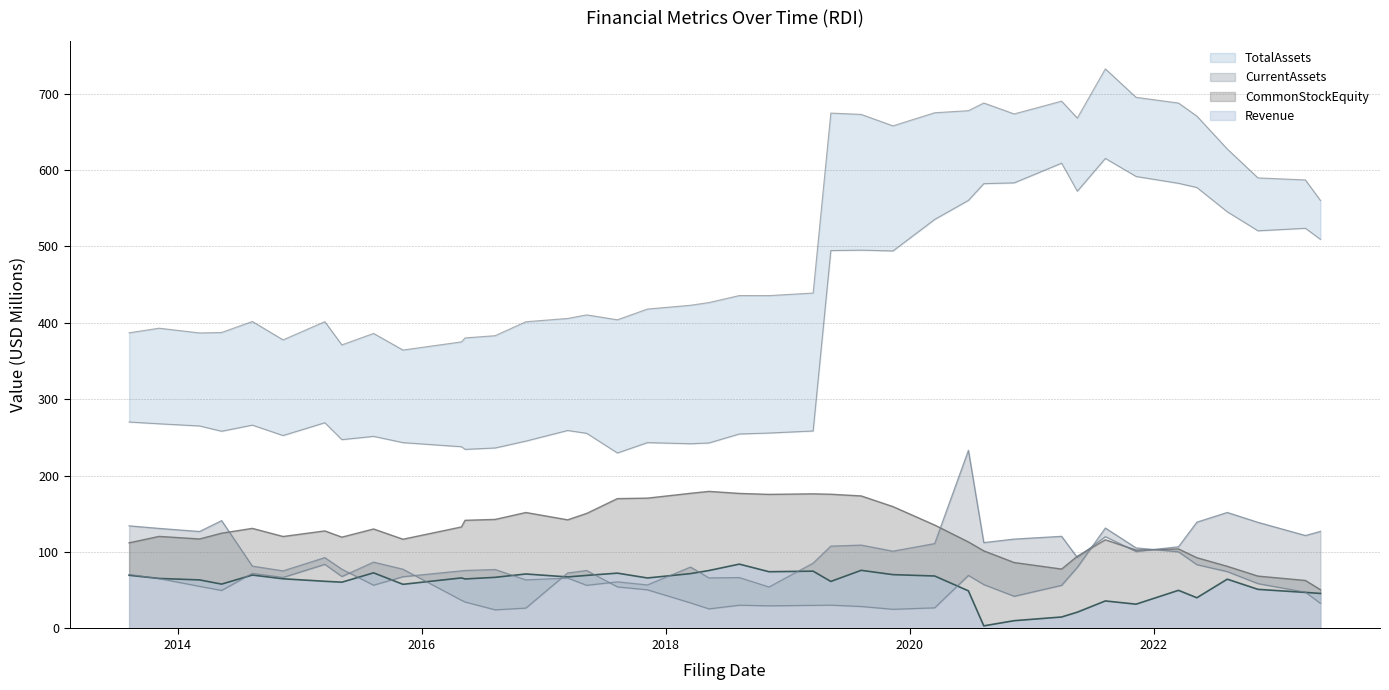

What is the maximum value for Revenue?

84.2